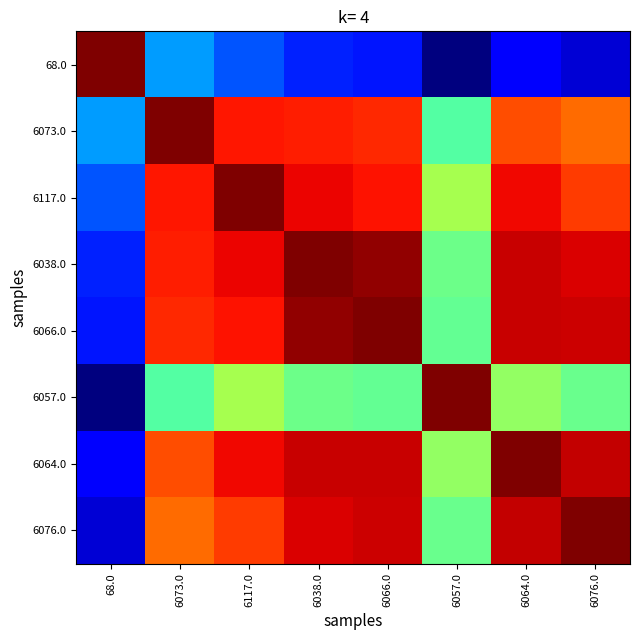

What is the total value across all series at 6057.0?

4.0